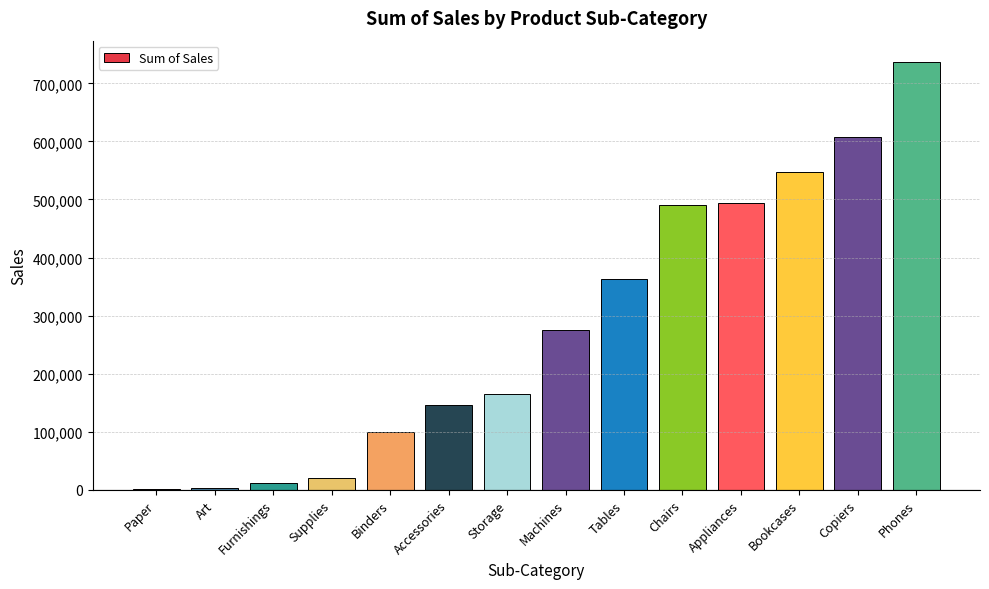

The value at Phones is 495653.1. True or false?

False